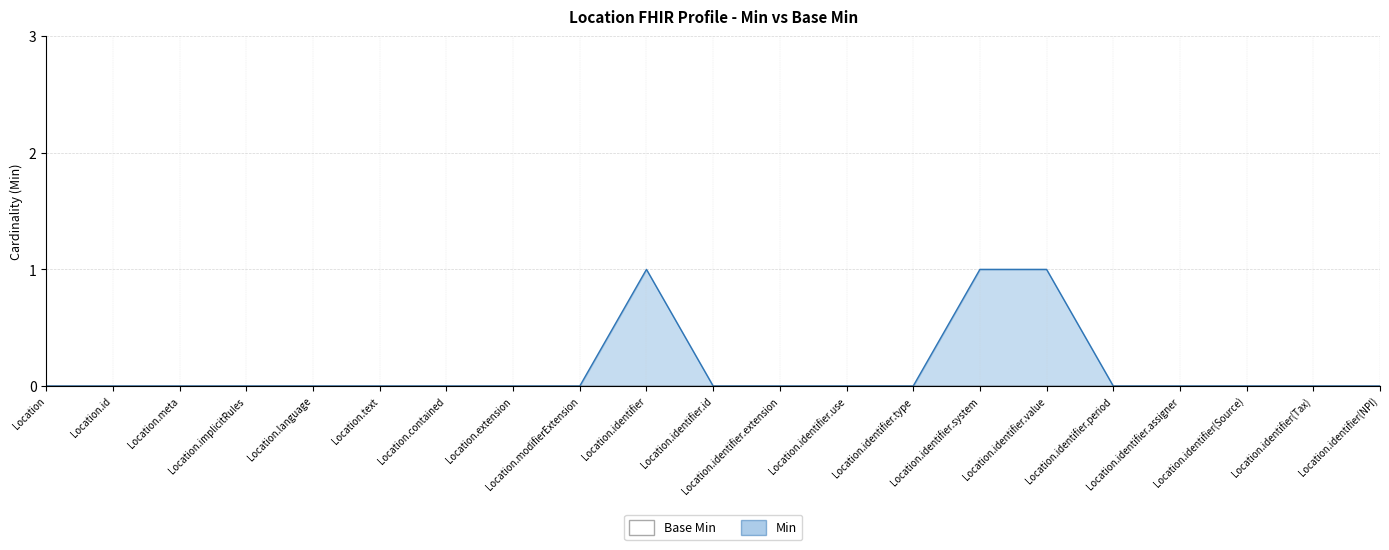

The chart shows a value of 1 at Location.identifier.assigner. True or false?

False